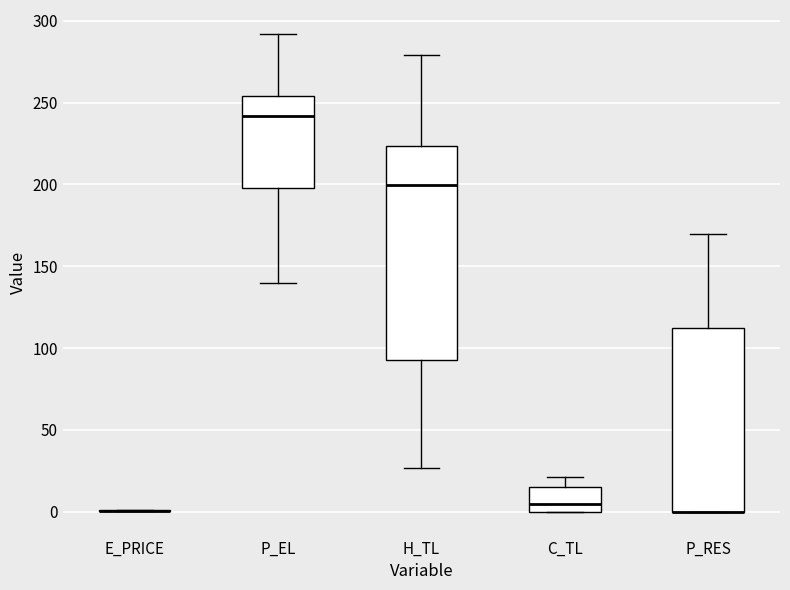

Reading left to right, read every box against the y-axis: the position of its median line, the range the box covers, and the ends of its whiskers. The values are not printed on the chart, so give them approximately, as read against the axis.

E_PRICE: box collapsed to a line at 0, whiskers 0 to 0
P_EL: median 240, box 200 to 255, whiskers 140 to 290
H_TL: median 200, box 90 to 225, whiskers 25 to 280
C_TL: median 5, box 0 to 15, whiskers 0 to 20
P_RES: median 0 (drawn on the box's lower edge), box 0 to 110, whiskers 0 to 170